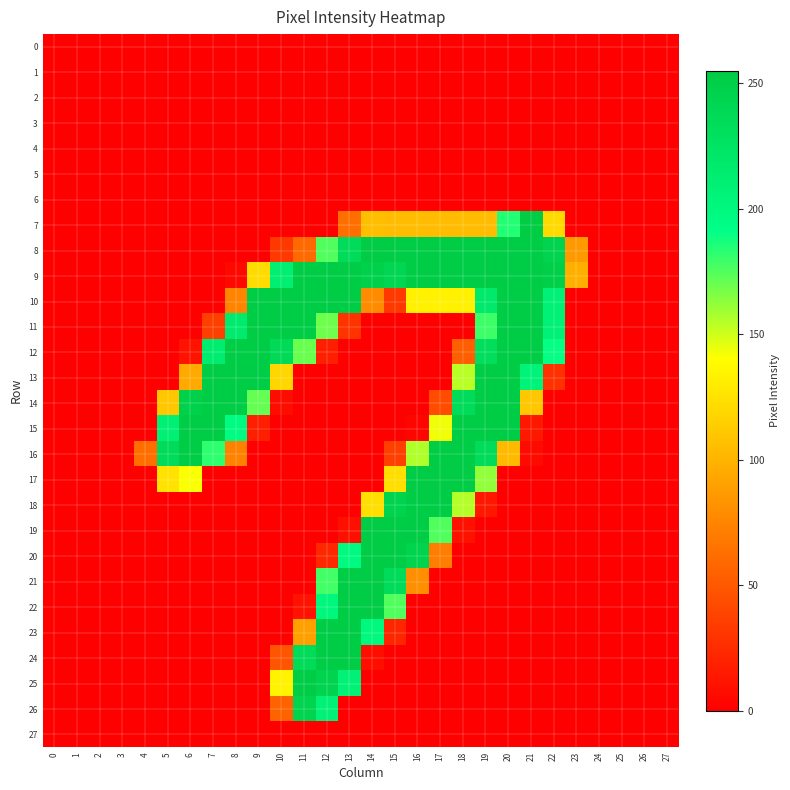

List the series in order of their peak value, lowest first.

0, 1, 2, 3, 4, 5, 6, 27, 26, 9, 10, 11, 12, 13, 14, 15, 16, 18, 23, 24, 25, 8, 17, 19, 20, 21, 22, 7